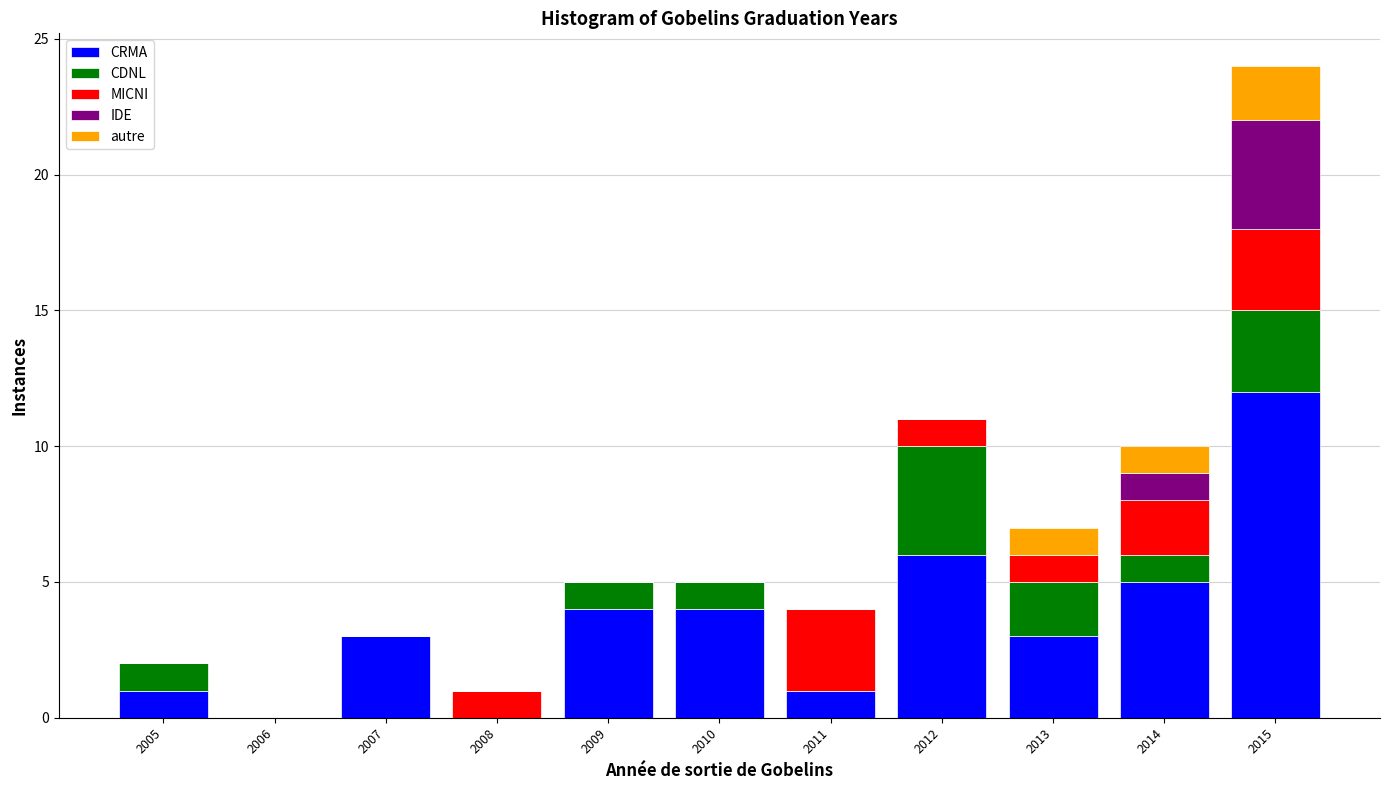

At which label does CRMA reach its peak?

2015